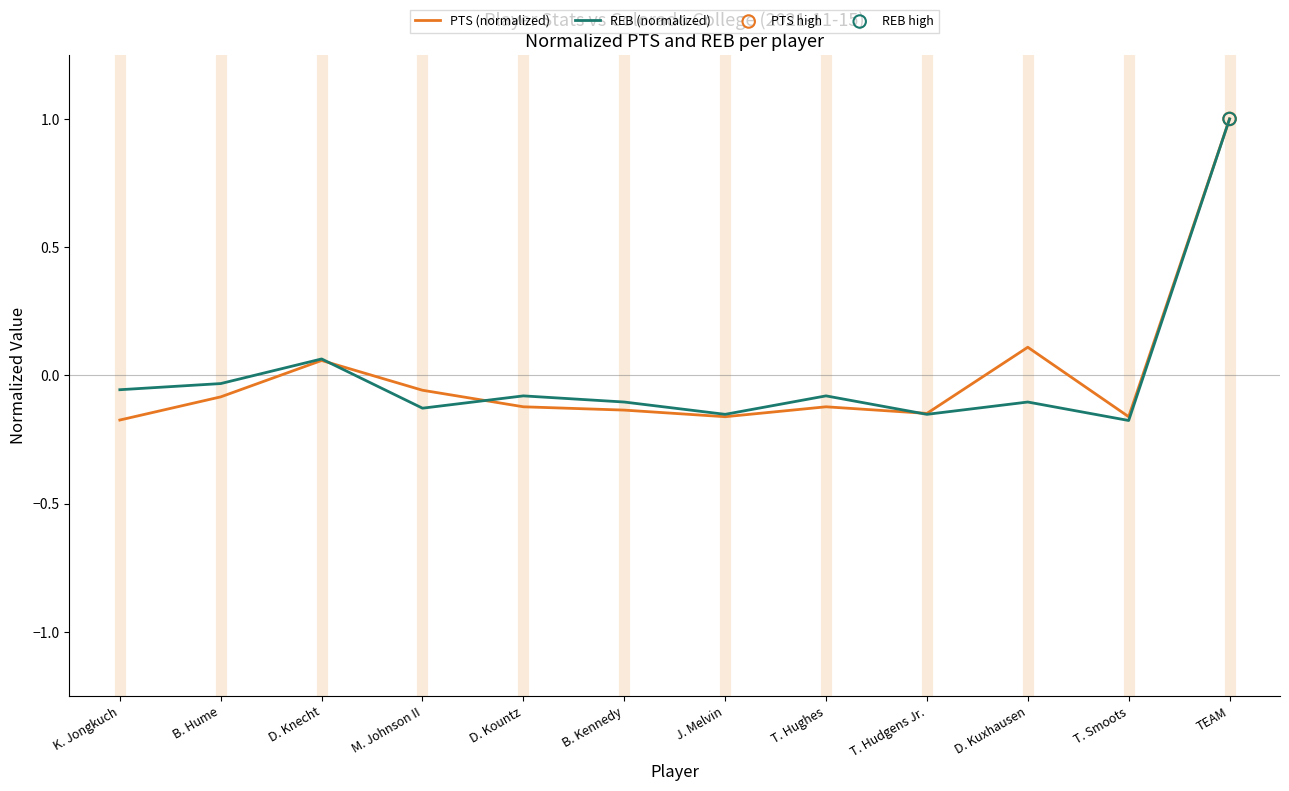

At how many categories does at least one series exceed 0?

3